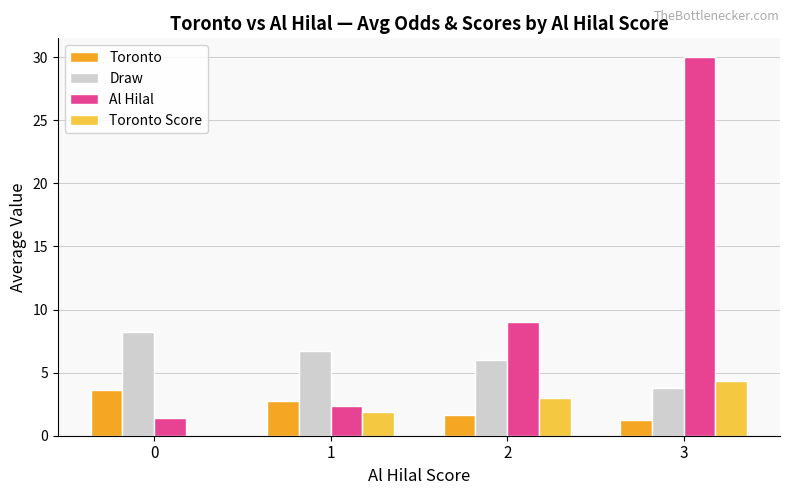

How many data points does each series have?

4